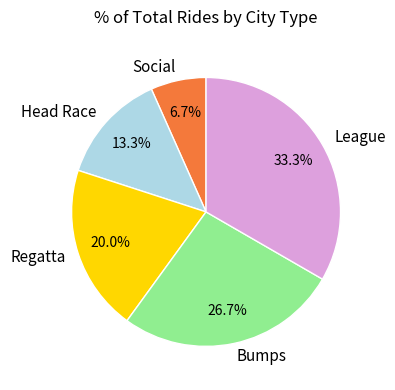

Between Head Race and Bumps, which is larger?

Bumps